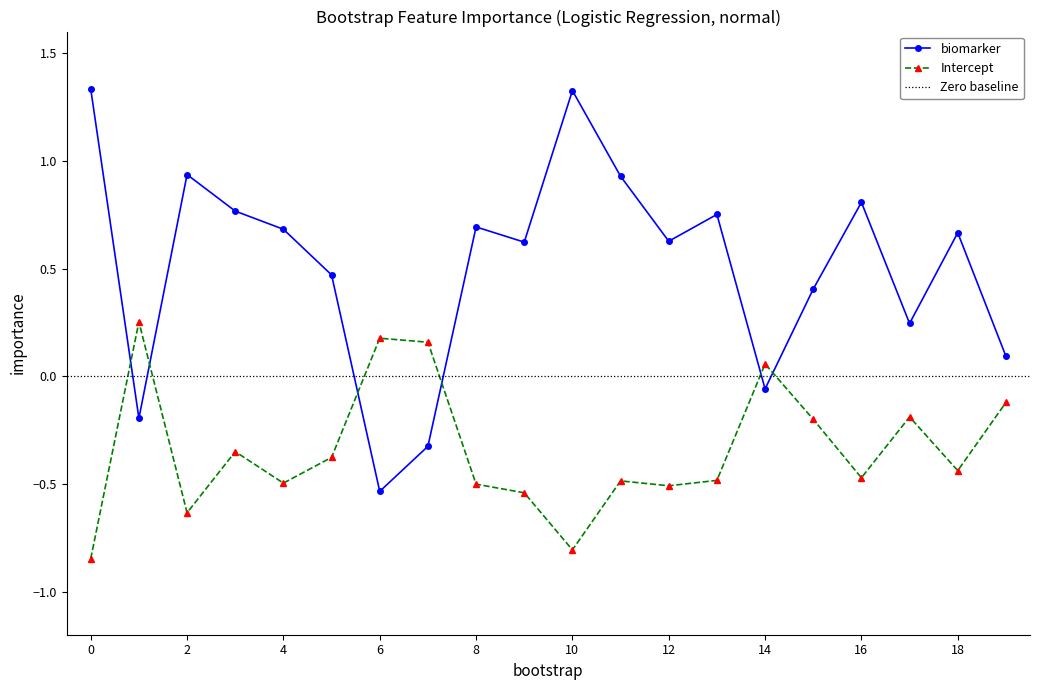

Which series changed the most between 0 and 4?

biomarker